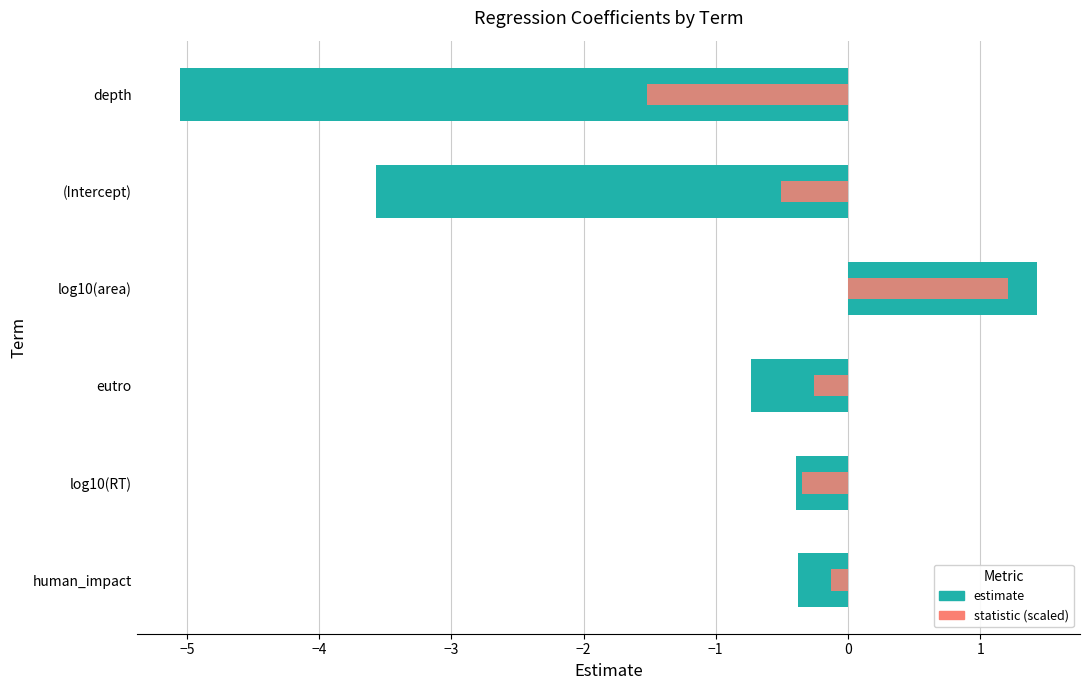

The statistic (scaled) series shows -0.0 at human_impact. True or false?

False